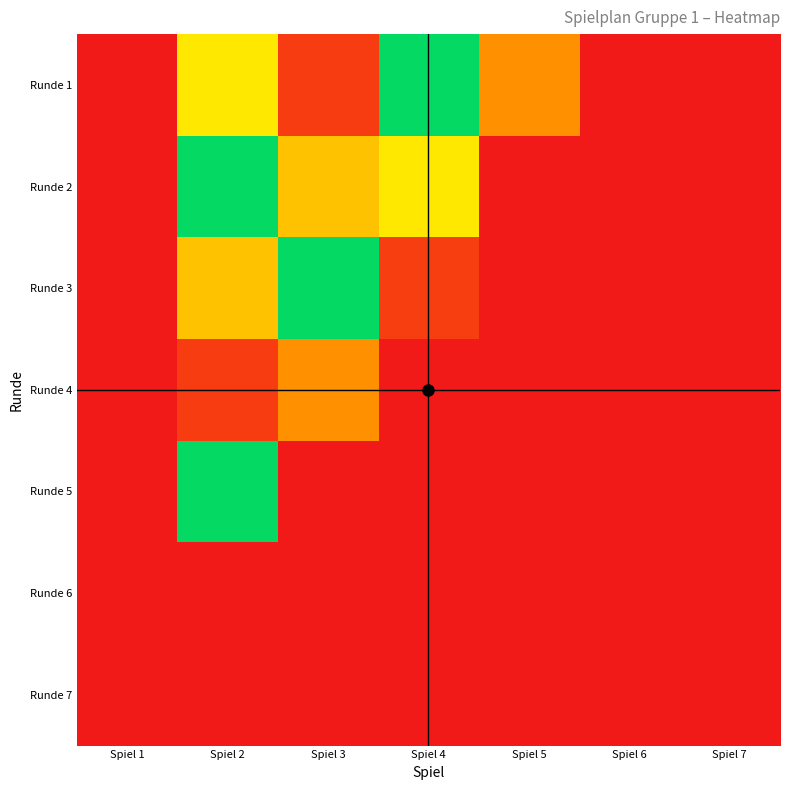

Reading left to right, list all the values displayed in this chart.

Runde 1: Spiel 1=0.0	Spiel 2=0.3	Spiel 3=0.9	Spiel 4=0.5	Spiel 5=0.2	Spiel 6=0.0	Spiel 7=0.0
Runde 2: Spiel 1=0.0	Spiel 2=0.5	Spiel 3=0.7	Spiel 4=0.3	Spiel 5=0.0	Spiel 6=0.0	Spiel 7=0.0
Runde 3: Spiel 1=0.0	Spiel 2=0.7	Spiel 3=0.5	Spiel 4=0.1	Spiel 5=0.0	Spiel 6=0.0	Spiel 7=0.0
Runde 4: Spiel 1=0.0	Spiel 2=0.9	Spiel 3=0.2	Spiel 4=0.0	Spiel 5=0.0	Spiel 6=0.0	Spiel 7=0.0
Runde 5: Spiel 1=0.0	Spiel 2=0.5	Spiel 3=0.0	Spiel 4=0.0	Spiel 5=0.0	Spiel 6=0.0	Spiel 7=0.0
Runde 6: Spiel 1=0.0	Spiel 2=0.0	Spiel 3=0.0	Spiel 4=0.0	Spiel 5=0.0	Spiel 6=0.0	Spiel 7=0.0
Runde 7: Spiel 1=0.0	Spiel 2=0.0	Spiel 3=0.0	Spiel 4=0.0	Spiel 5=0.0	Spiel 6=0.0	Spiel 7=0.0